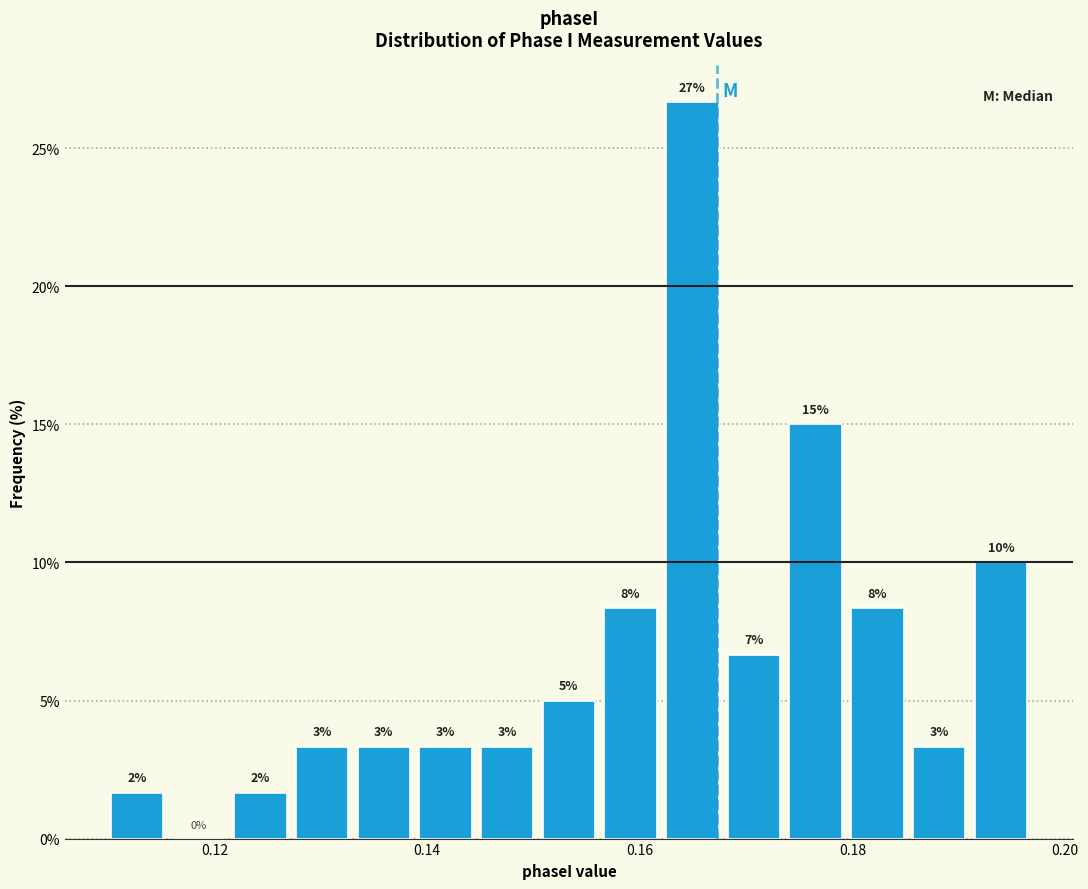

Read against the x-axis, roughly where is the centre of the tallest bar?

0.164